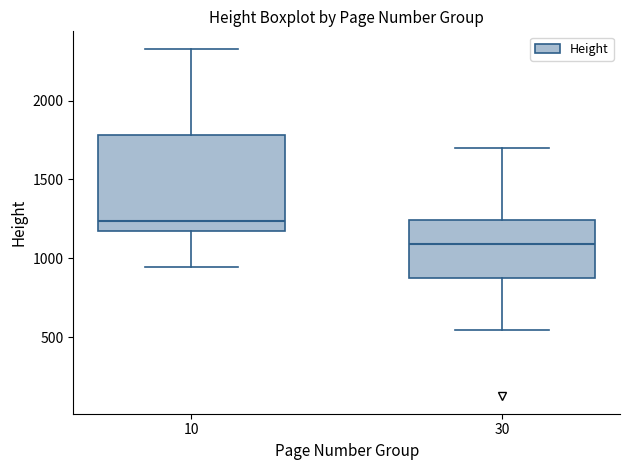

Which box is the tallest, from its lower edge to its upper edge?

10